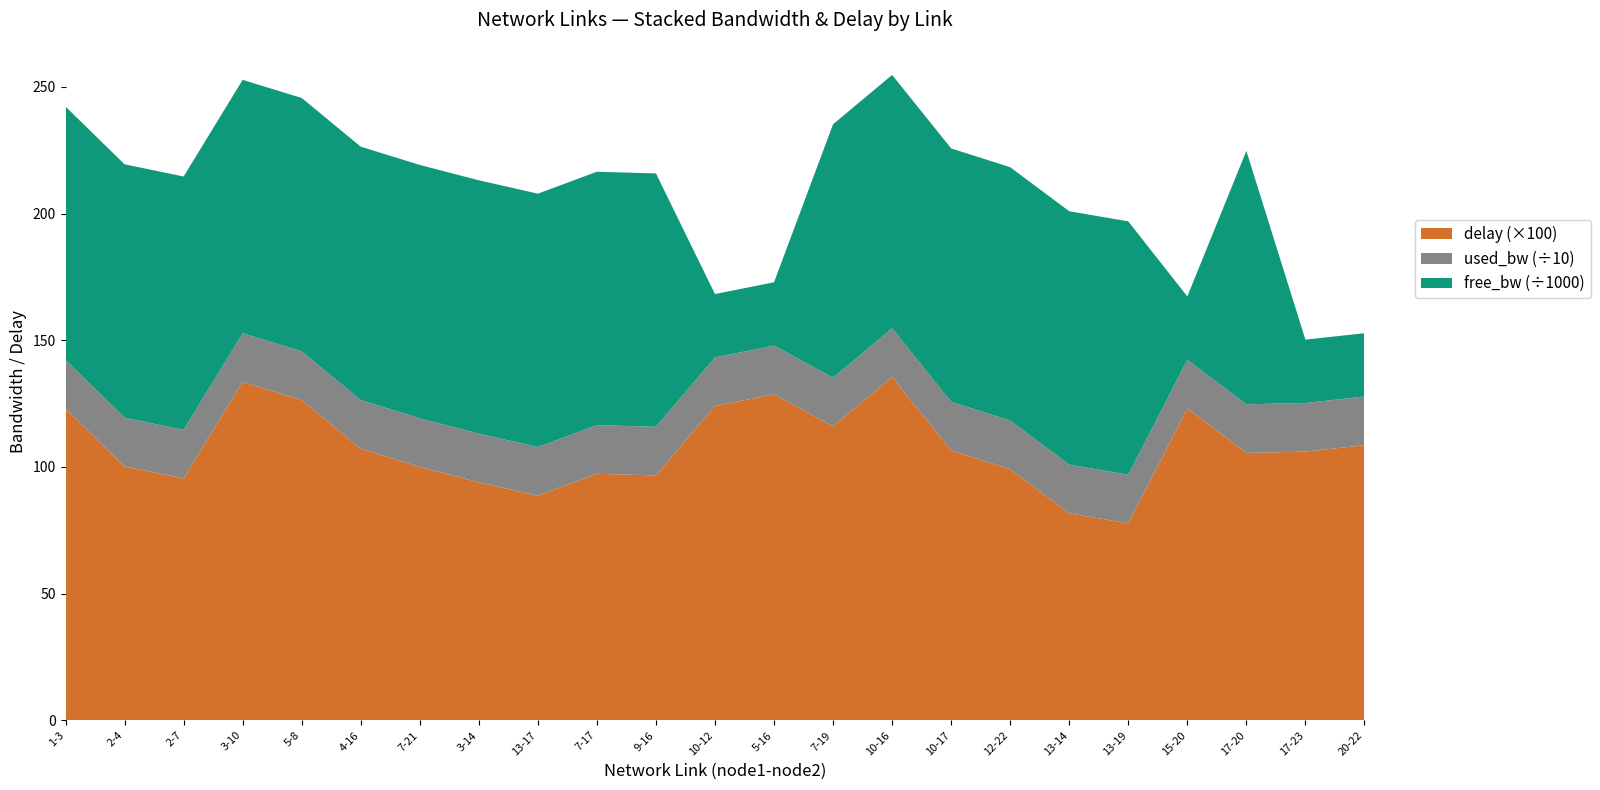

Reading left to right, extract all data points from this chart.

free_bw: 1-3=99999.8	2-4=99999.8	2-7=99999.8	3-10=99999.8	5-8=99999.8	4-16=99999.8	7-21=99999.8	3-14=99999.8	13-17=99999.8	7-17=99999.8	9-16=99999.8	10-12=24999.8	5-16=24999.8	7-19=99999.8	10-16=99999.8	10-17=99999.8	12-22=99999.8	13-14=99999.8	13-19=99999.8	15-20=24999.8	17-20=99999.8	17-23=24999.8	20-22=24999.8
used_bw: 1-3=192.0	2-4=192.0	2-7=192.0	3-10=192.0	5-8=192.0	4-16=192.0	7-21=192.0	3-14=192.1	13-17=192.0	7-17=192.0	9-16=192.0	10-12=192.0	5-16=192.0	7-19=192.0	10-16=192.0	10-17=192.0	12-22=192.0	13-14=192.0	13-19=192.0	15-20=192.0	17-20=192.0	17-23=192.0	20-22=192.0
delay: 1-3=1.2	2-4=1.0	2-7=1.0	3-10=1.3	5-8=1.3	4-16=1.1	7-21=1.0	3-14=0.9	13-17=0.9	7-17=1.0	9-16=1.0	10-12=1.2	5-16=1.3	7-19=1.2	10-16=1.4	10-17=1.1	12-22=1.0	13-14=0.8	13-19=0.8	15-20=1.2	17-20=1.1	17-23=1.1	20-22=1.1